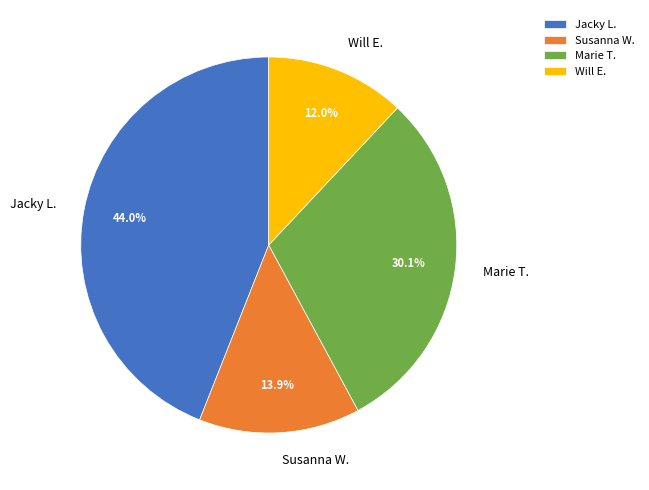

True or false: Will E. accounts for 19% of the total.

False